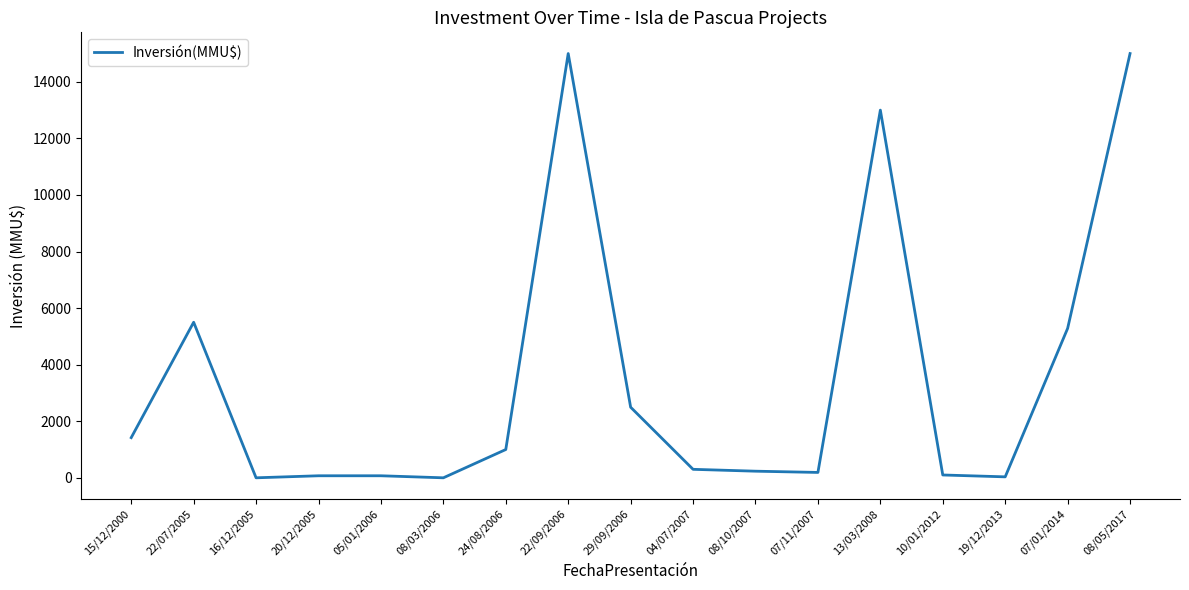

What is the change in value from 15/12/2000 to 22/07/2005?

+4080